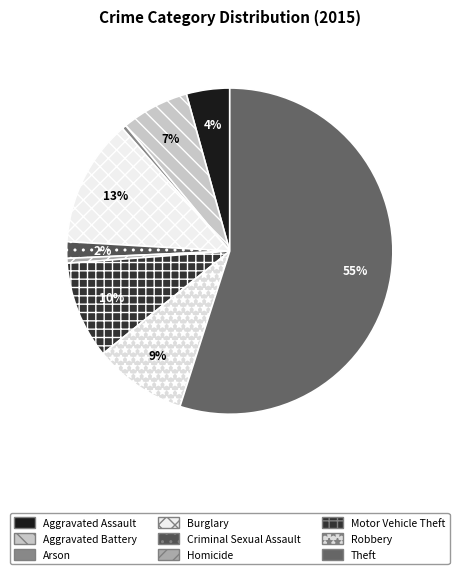

To the nearest percent, what is the combined percentage of Theft and Aggravated Assault?

59%